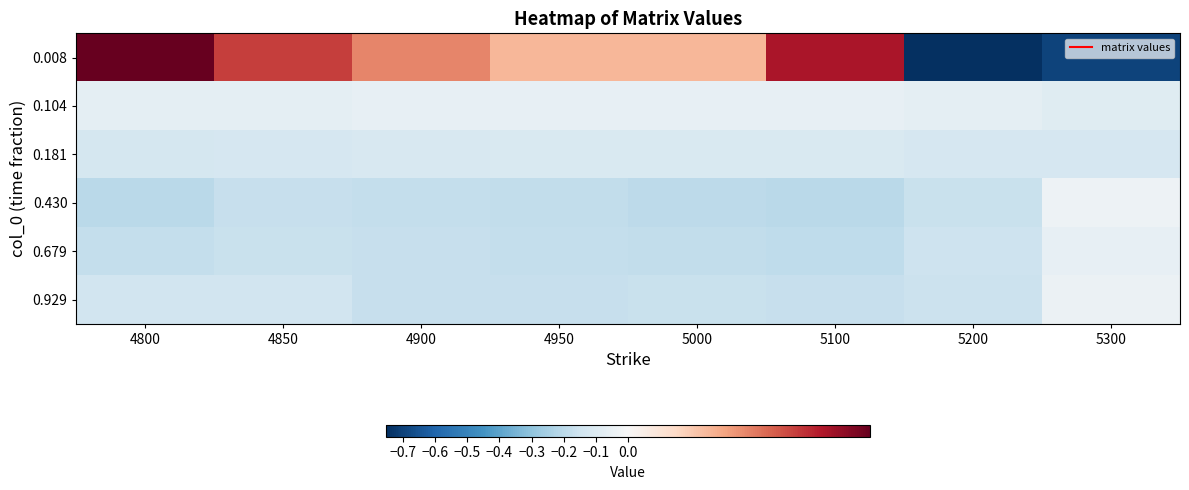

Reading left to right, what are all the values shown in this chart?

0.008: 4800=0.1	4850=0.1	4900=0.0	4950=0.0	5000=0.0	5100=0.1	5200=-0.8	5300=-0.7
0.104: 4800=-0.1	4850=-0.1	4900=-0.1	4950=-0.1	5000=-0.1	5100=-0.1	5200=-0.1	5300=-0.1
0.181: 4800=-0.1	4850=-0.1	4900=-0.1	4950=-0.1	5000=-0.1	5100=-0.1	5200=-0.1	5300=-0.1
0.430: 4800=-0.2	4850=-0.2	4900=-0.2	4950=-0.2	5000=-0.2	5100=-0.2	5200=-0.2	5300=-0.0
0.679: 4800=-0.2	4850=-0.2	4900=-0.2	4950=-0.2	5000=-0.2	5100=-0.2	5200=-0.2	5300=-0.1
0.929: 4800=-0.1	4850=-0.1	4900=-0.2	4950=-0.2	5000=-0.2	5100=-0.2	5200=-0.2	5300=-0.0